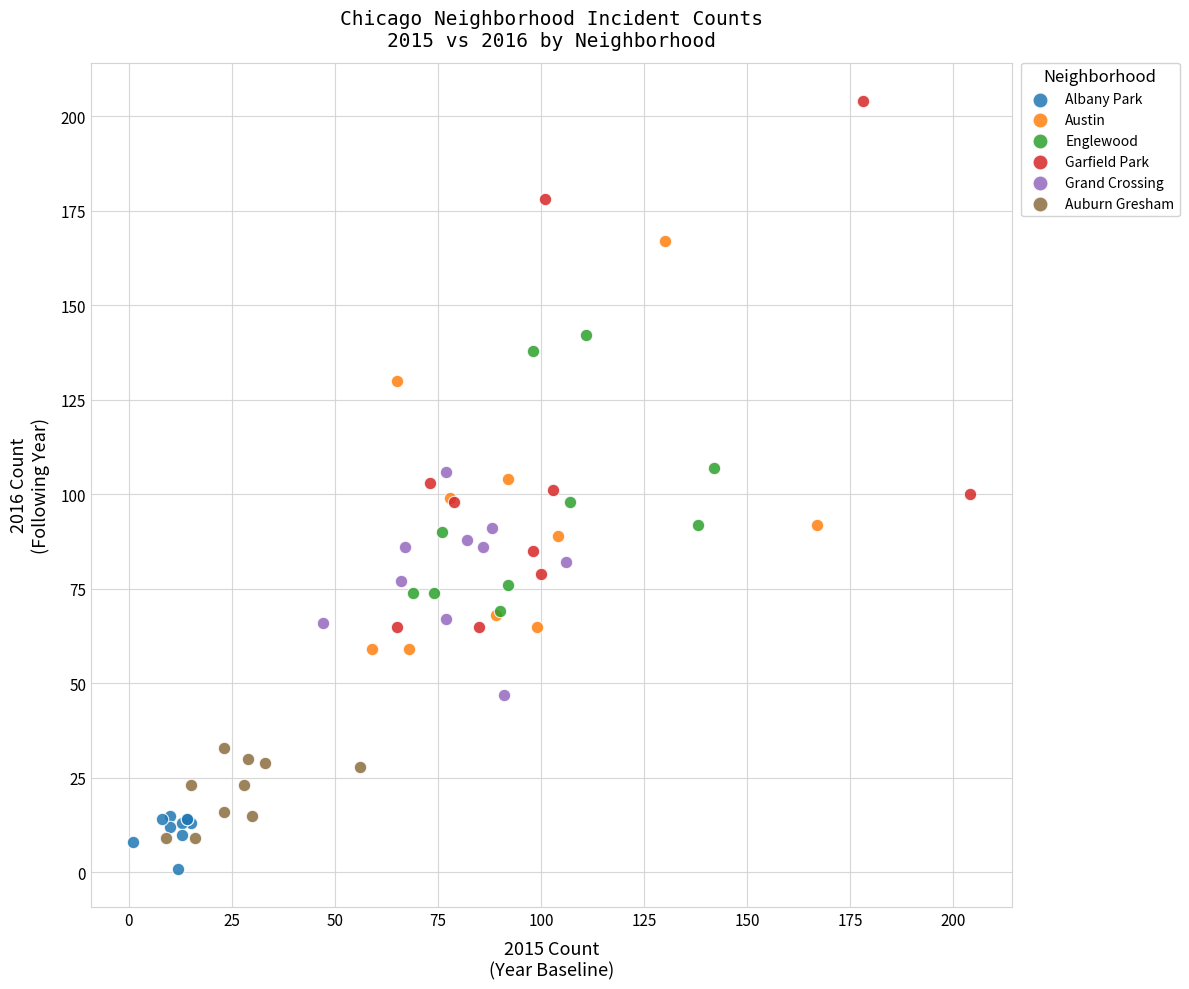

Which series has the largest Y range (max minus min)?

Garfield Park